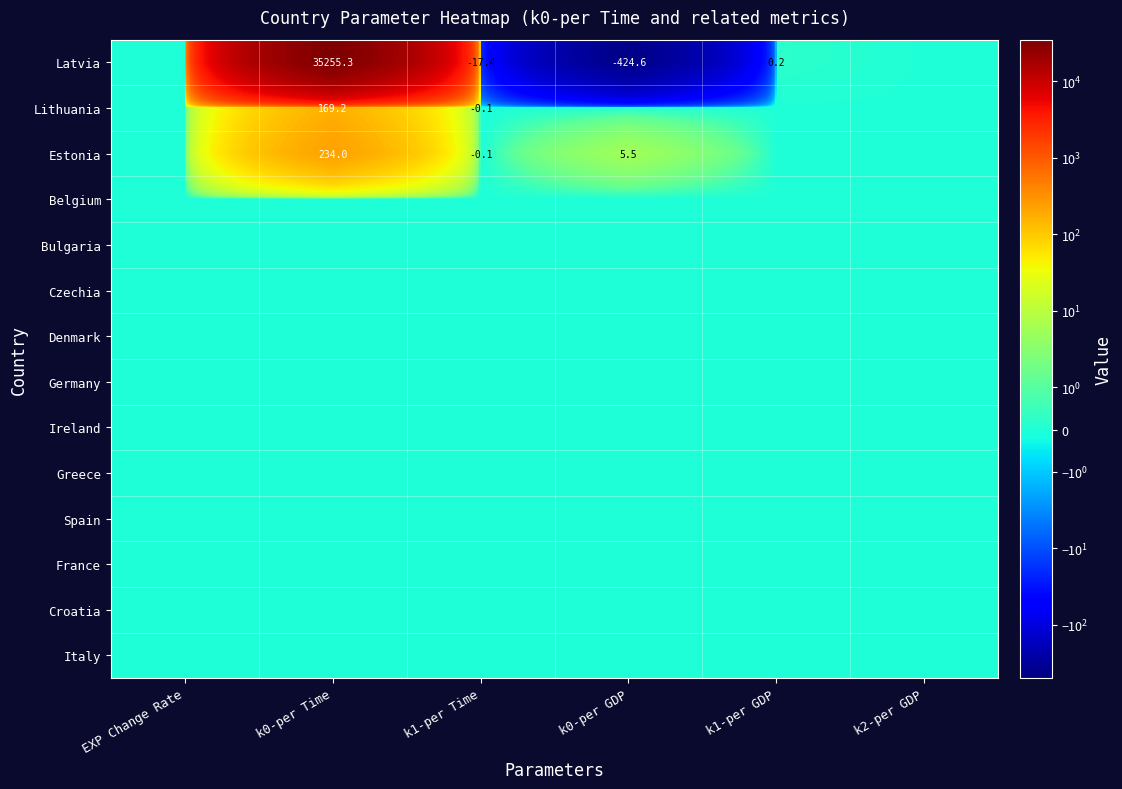

What is the sum of the Estonia values at k0-per Time and k1-per Time?

233.9